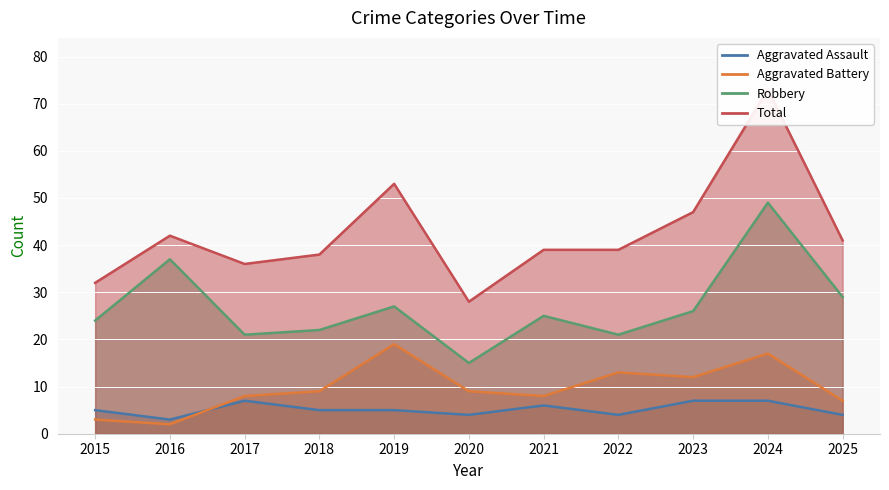

Which has a higher value, 2023 or 2022?

2023